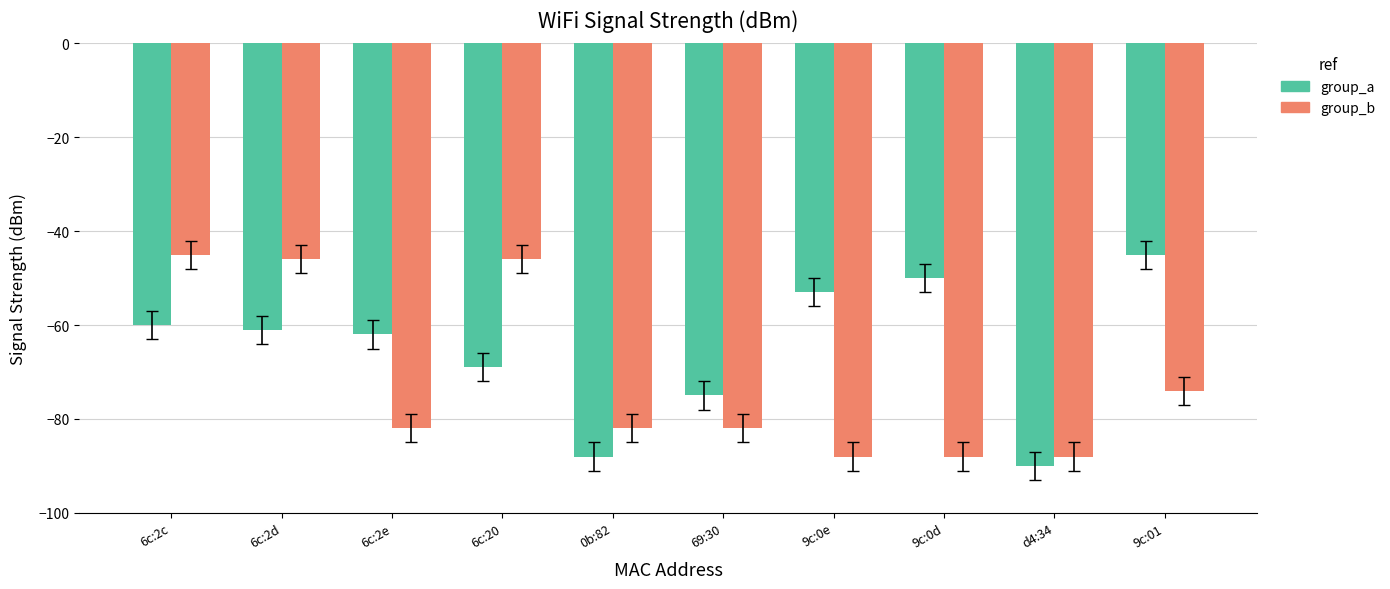

What position from the left is 69:30?

6